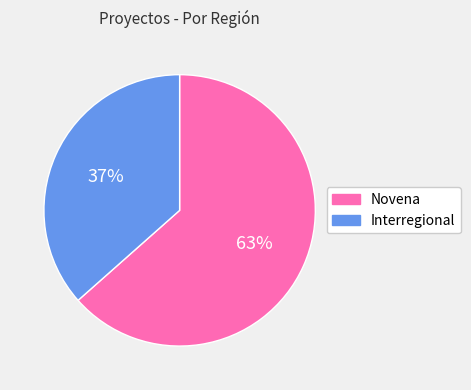

Rank the categories by value from highest to lowest.

Novena, Interregional